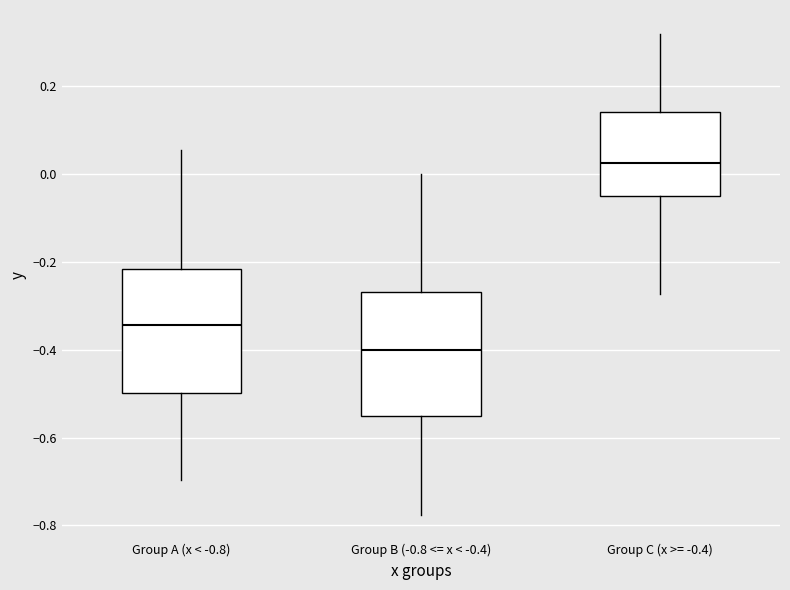

Reading left to right, read every box against the y-axis: the position of its median line, the range the box covers, and the ends of its whiskers. The values are not printed on the chart, so give them approximately, as read against the axis.

Group A (x < -0.8): median -0.34, box -0.50 to -0.22, whiskers -0.70 to 0.06
Group B (-0.8 <= x < -0.4): median -0.40, box -0.56 to -0.26, whiskers -0.78 to 0.00
Group C (x >= -0.4): median 0.02, box -0.06 to 0.14, whiskers -0.28 to 0.32